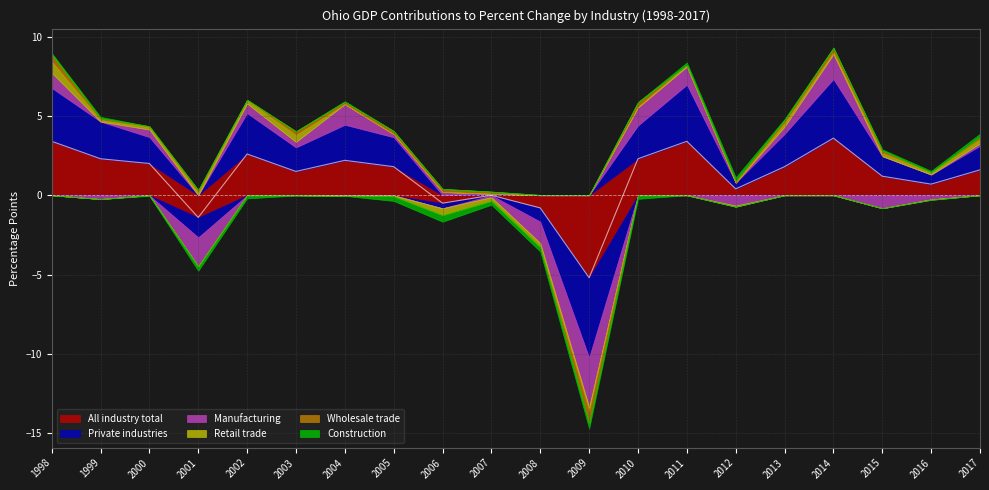

How many interior local valleys does the Construction series have?

4